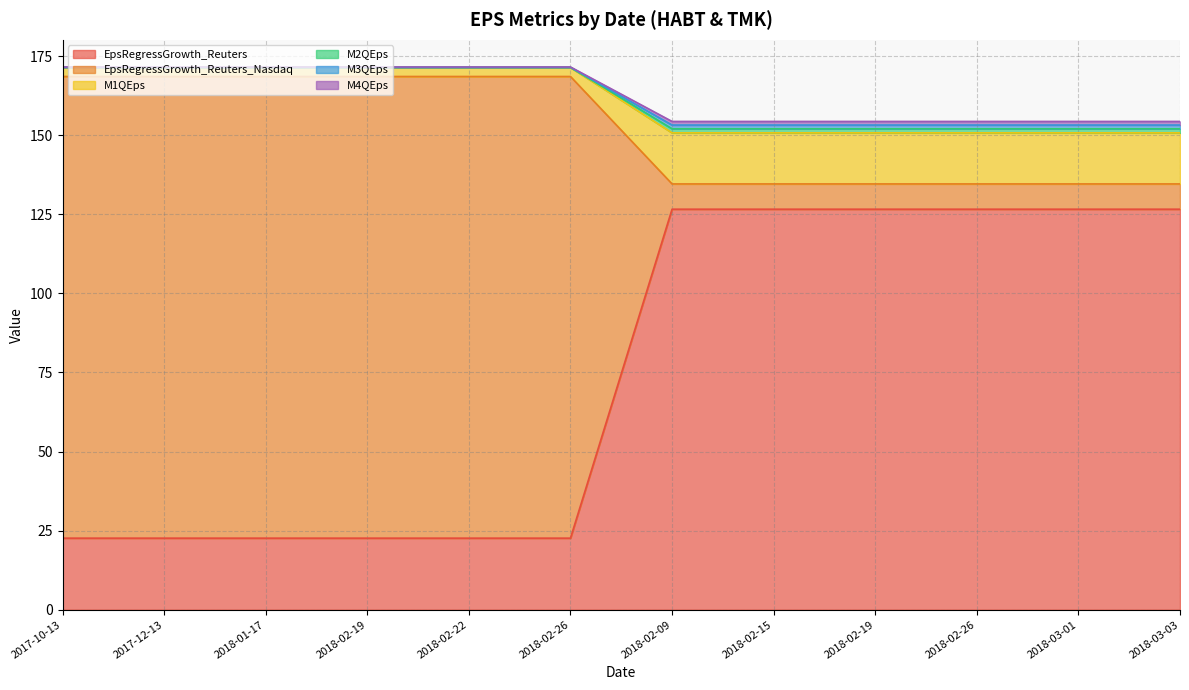

Reading left to right, list all the values displayed in this chart.

EpsRegressGrowth_Reuters: 2017-10-13=22.6	2017-12-13=22.6	2018-01-17=22.6	2018-02-19=22.6	2018-02-22=22.6	2018-02-26=22.6	2018-02-09=126.6	2018-02-15=126.6	2018-02-19=126.6	2018-02-26=126.6	2018-03-01=126.6	2018-03-03=126.6
EpsRegressGrowth_Reuters_Nasdaq: 2017-10-13=168.6	2017-12-13=168.6	2018-01-17=168.6	2018-02-19=168.6	2018-02-22=168.6	2018-02-26=168.6	2018-02-09=134.6	2018-02-15=134.6	2018-02-19=134.6	2018-02-26=134.6	2018-03-01=134.6	2018-03-03=134.6
M1QEps: 2017-10-13=171.4	2017-12-13=171.4	2018-01-17=171.4	2018-02-19=171.4	2018-02-22=171.4	2018-02-26=171.4	2018-02-09=152.0	2018-02-15=152.0	2018-02-19=152.0	2018-02-26=152.0	2018-03-01=152.0	2018-03-03=152.0
M2QEps: 2017-10-13=171.4	2017-12-13=171.4	2018-01-17=171.4	2018-02-19=171.4	2018-02-22=171.4	2018-02-26=171.4	2018-02-09=150.7	2018-02-15=150.7	2018-02-19=150.7	2018-02-26=150.7	2018-03-01=150.7	2018-03-03=150.7
M3QEps: 2017-10-13=171.5	2017-12-13=171.5	2018-01-17=171.5	2018-02-19=171.5	2018-02-22=171.5	2018-02-26=171.5	2018-02-09=153.2	2018-02-15=153.2	2018-02-19=153.2	2018-02-26=153.2	2018-03-01=153.2	2018-03-03=153.2
M4QEps: 2017-10-13=171.6	2017-12-13=171.6	2018-01-17=171.6	2018-02-19=171.6	2018-02-22=171.6	2018-02-26=171.6	2018-02-09=154.4	2018-02-15=154.4	2018-02-19=154.4	2018-02-26=154.4	2018-03-01=154.4	2018-03-03=154.4